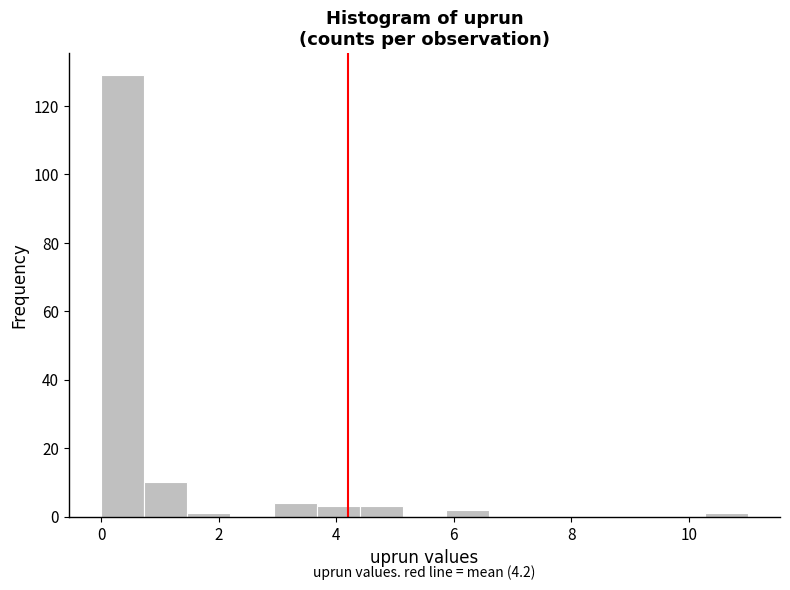

Around what value on the x-axis is the tallest bar? Give the approximate position of its centre, as read against the axis.

0.4